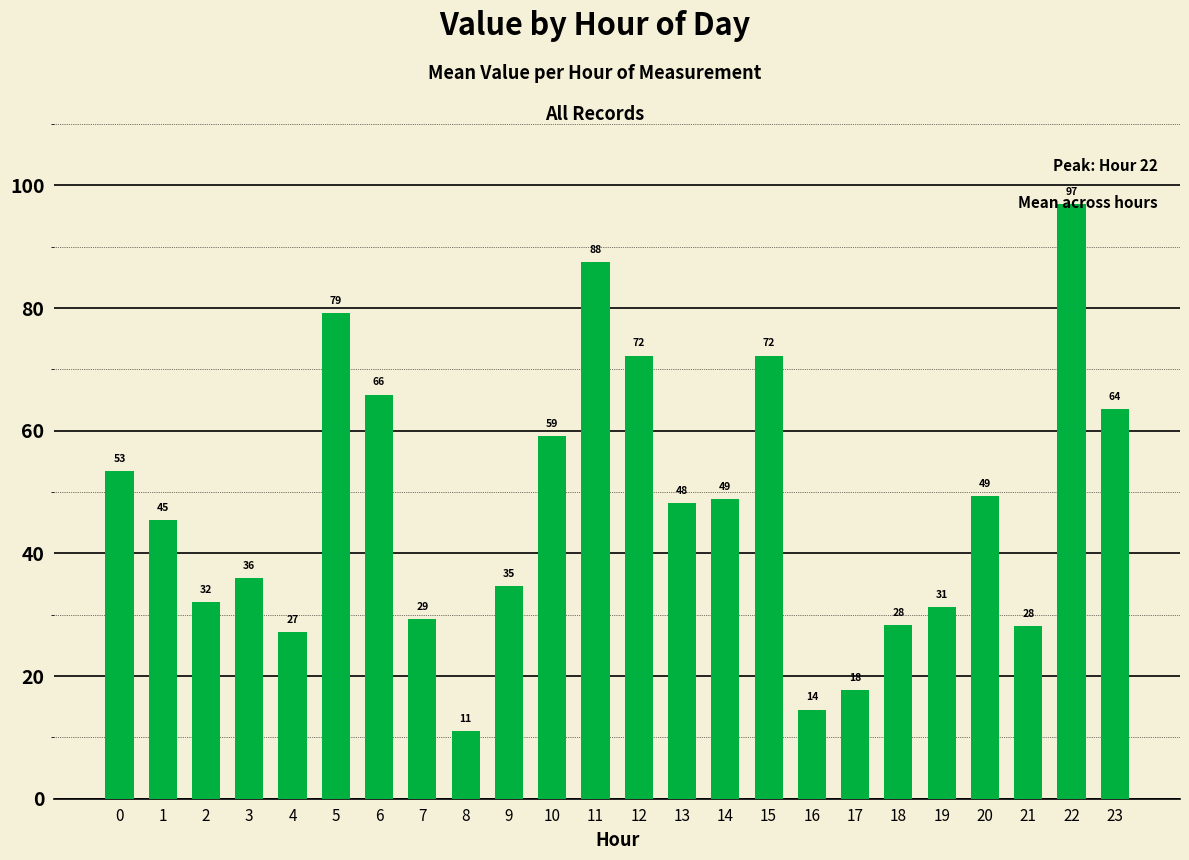

What is the value of the 7th bar from the left?

65.9